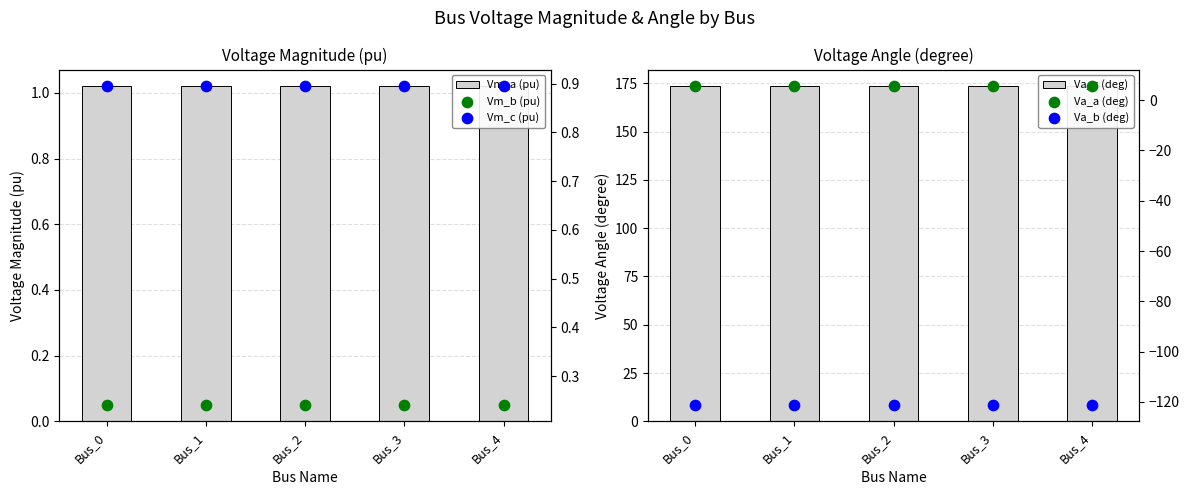

Is the value of Vm_a (pu) at Bus_1 greater than the value of Va_a (deg) at Bus_0?

No